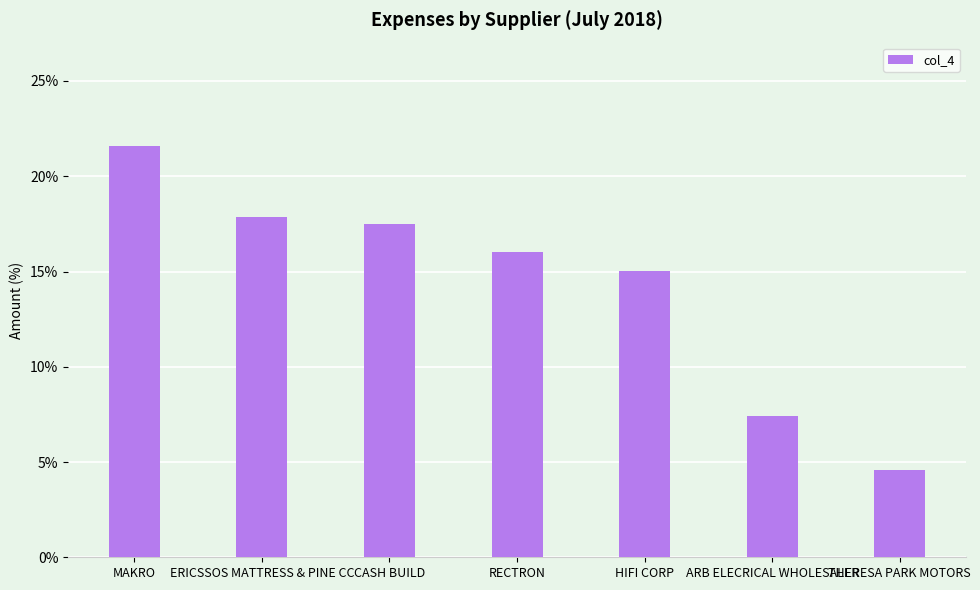

What is the change in value from ERICSSOS MATTRESS & PINE CC to RECTRON?

-1.9